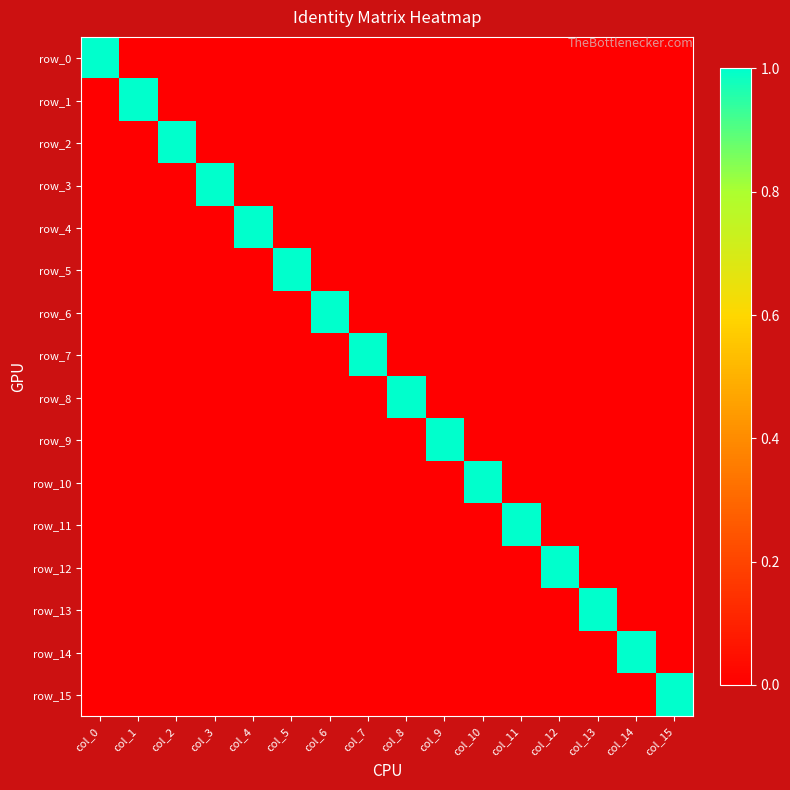

Is it true that row_5 equals 0 at col_3?

True